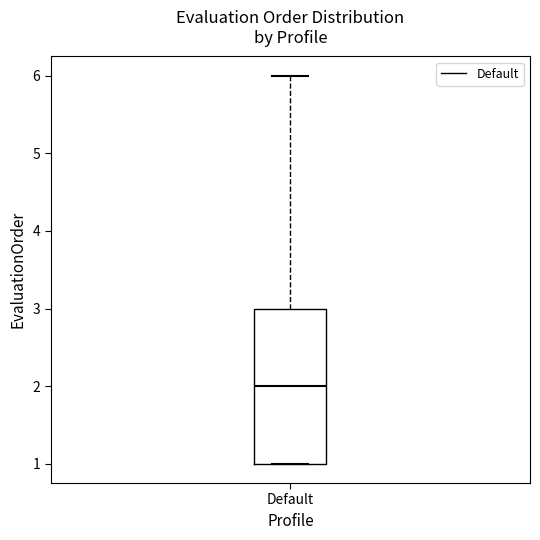

Read this box plot against the y-axis: the position of the median line, the range covered by the box, and the ends of both whiskers. The values are not printed on the chart, so give them approximately, as read against the axis.

median 2, box 1 to 3, whiskers 1 to 6